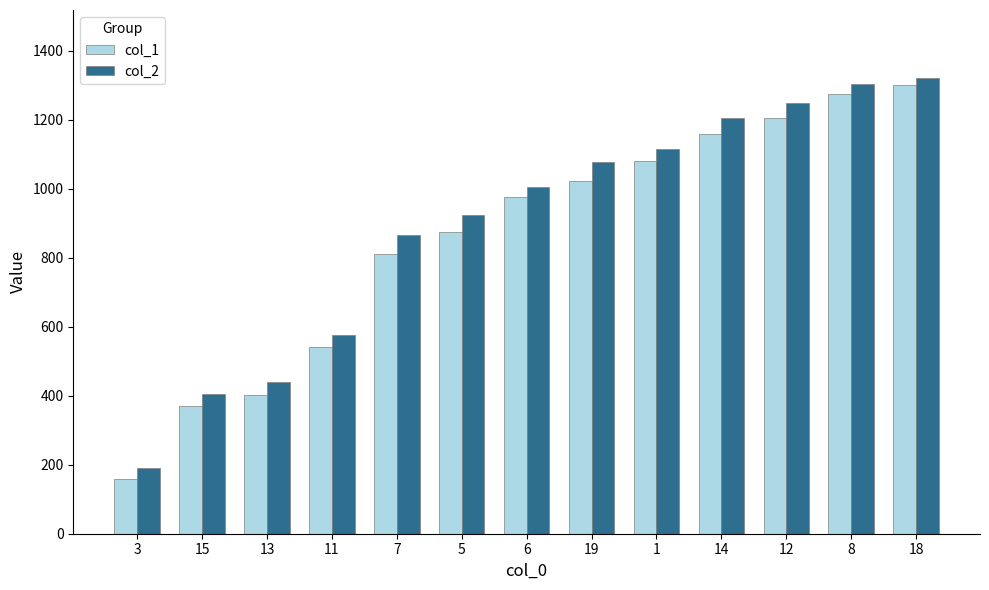

Is it true that col_1 equals 1204 at 12?

True